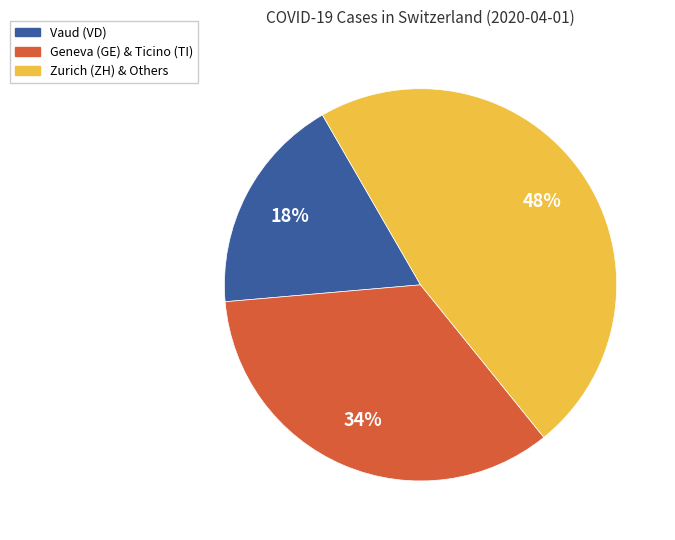

Count the number of slices in the pie.

3